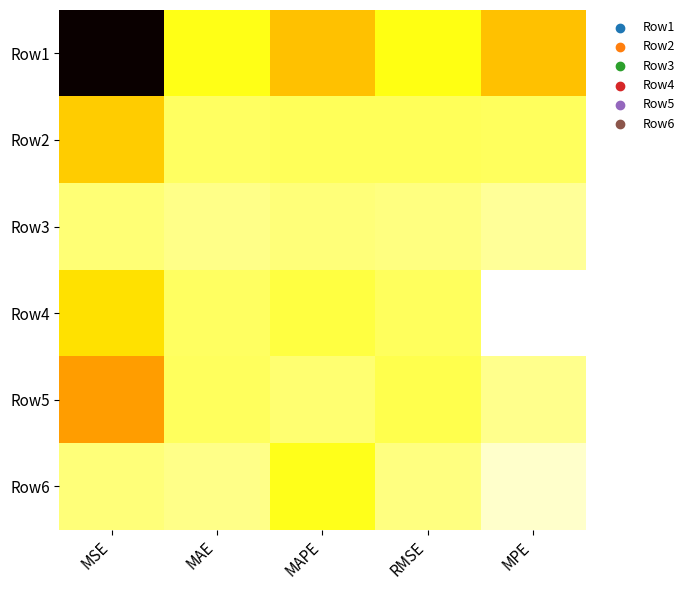

At RMSE, list the series in order from largest to smallest.

Row1, Row5, Row2, Row4, Row3, Row6